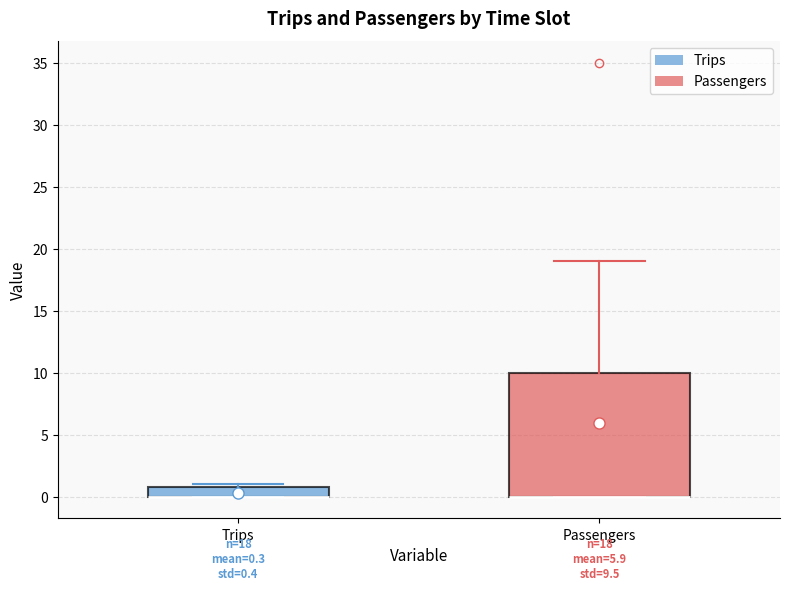

Comparing the boxes themselves (not the whiskers), which one is the tallest?

Passengers